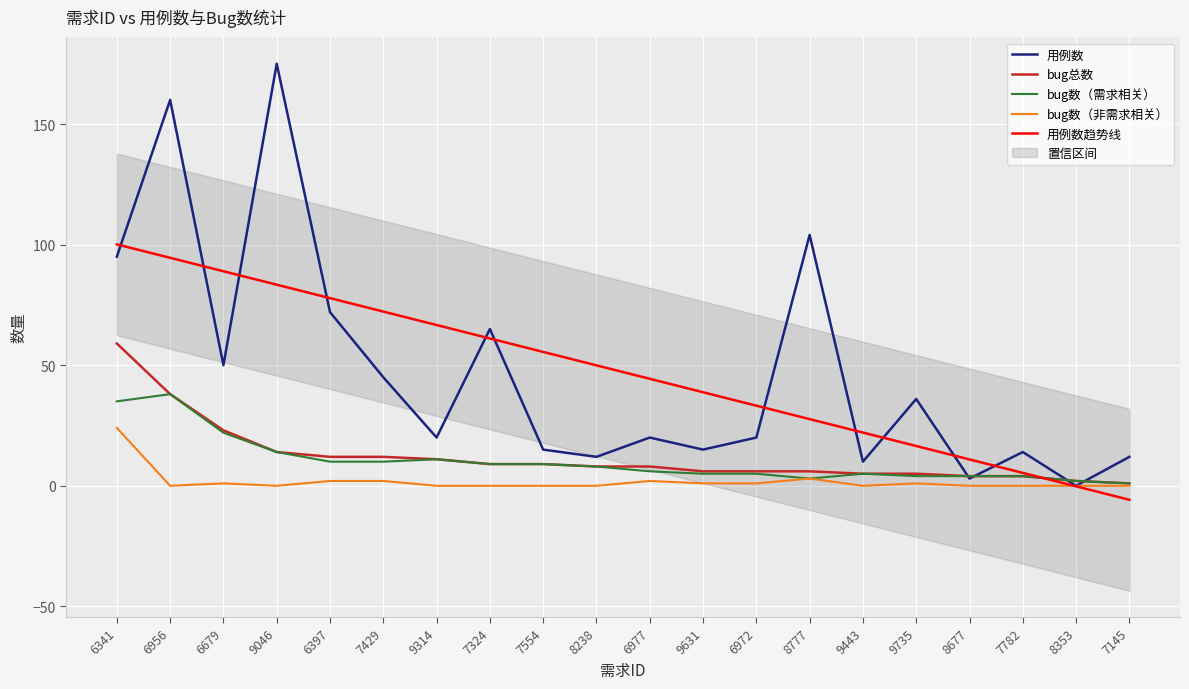

What are all the series names shown in the legend?

用例数, bug总数, bug数（需求相关）, bug数（非需求相关）, 用例数趋势线